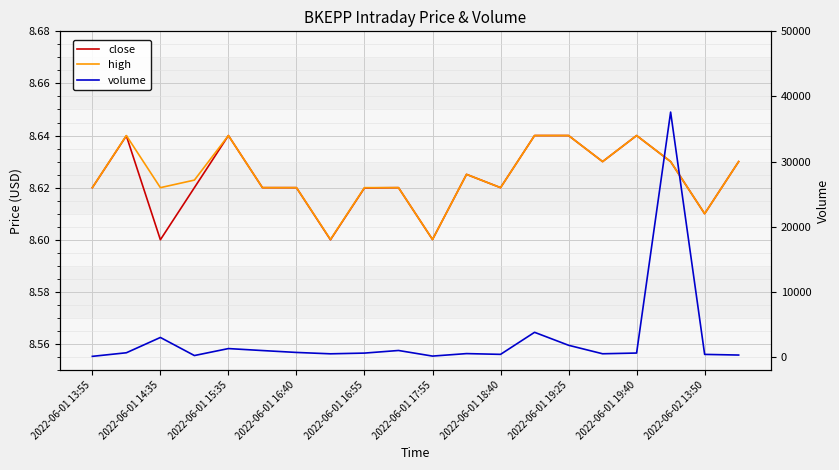

What is the average value of the high series?

8.6